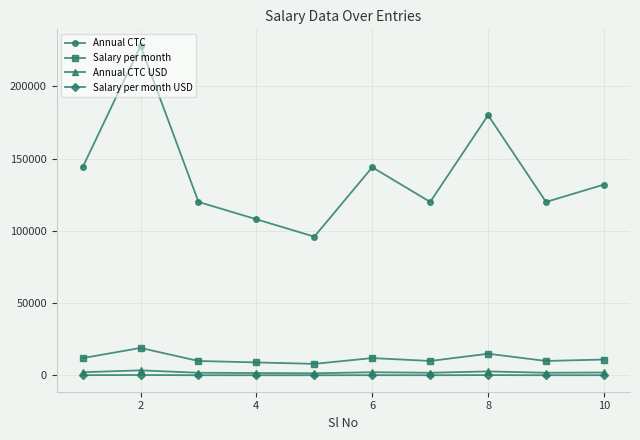

What are all the series names shown in the legend?

Annual CTC, Salary per month, Annual CTC USD, Salary per month USD